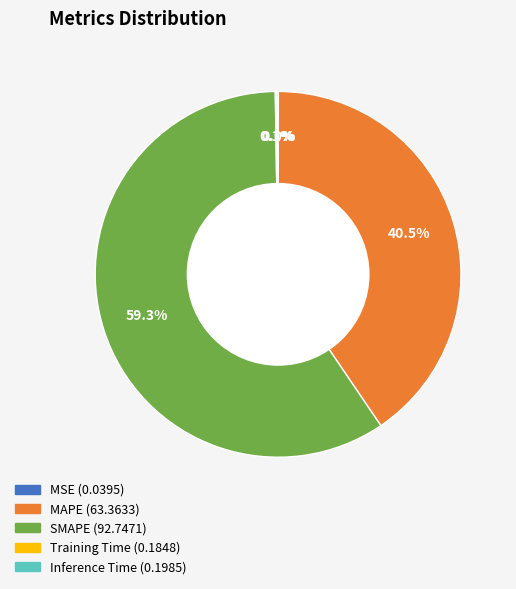

What percentage is NOT represented by MAPE?

59.5%